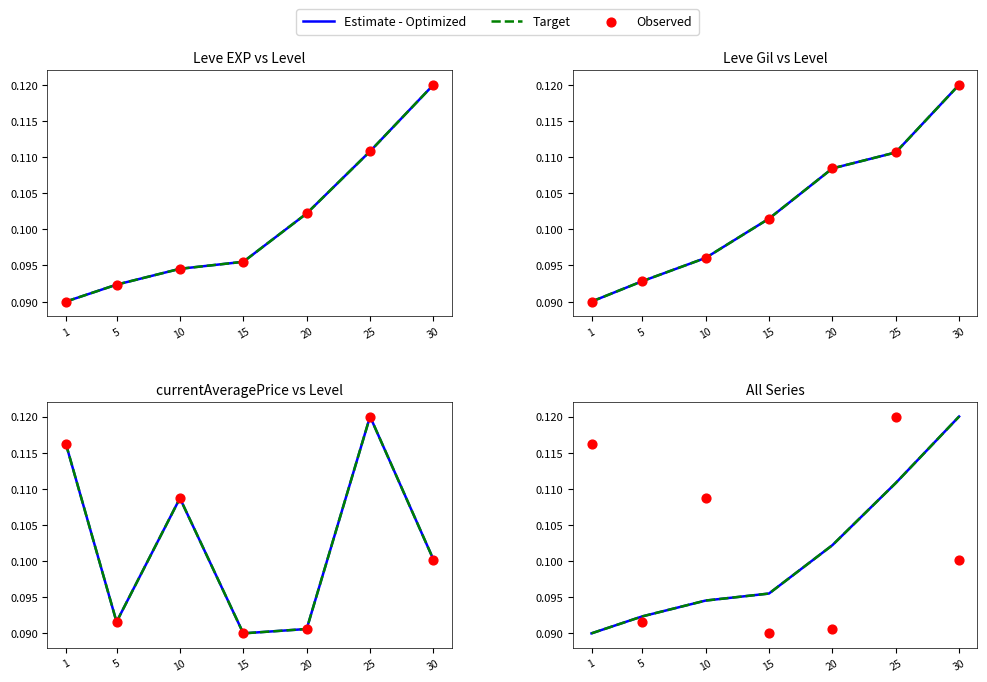

Which series has the largest total across all categories?

Observed